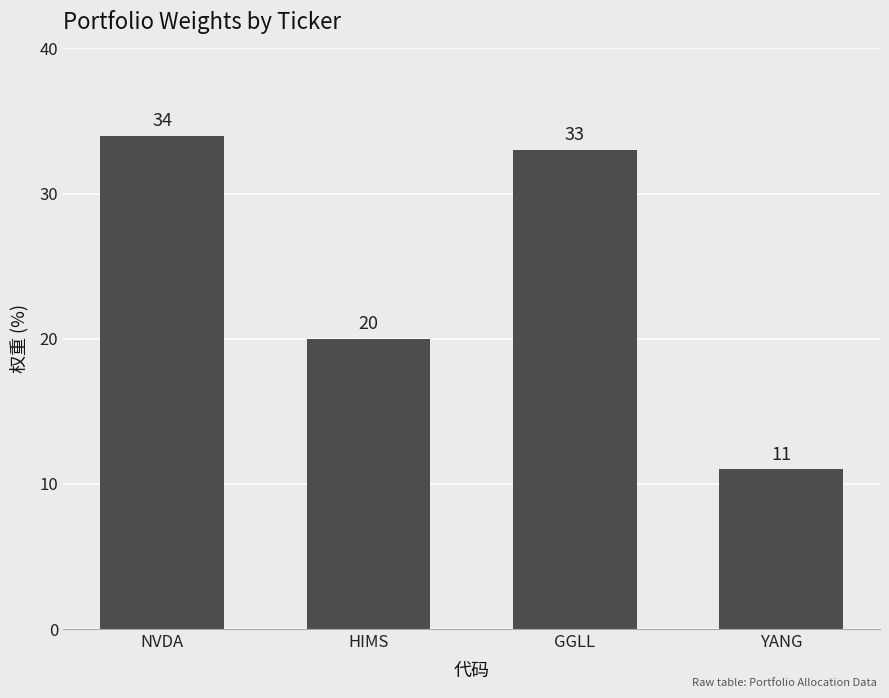

What is the change in value from NVDA to GGLL?

-1